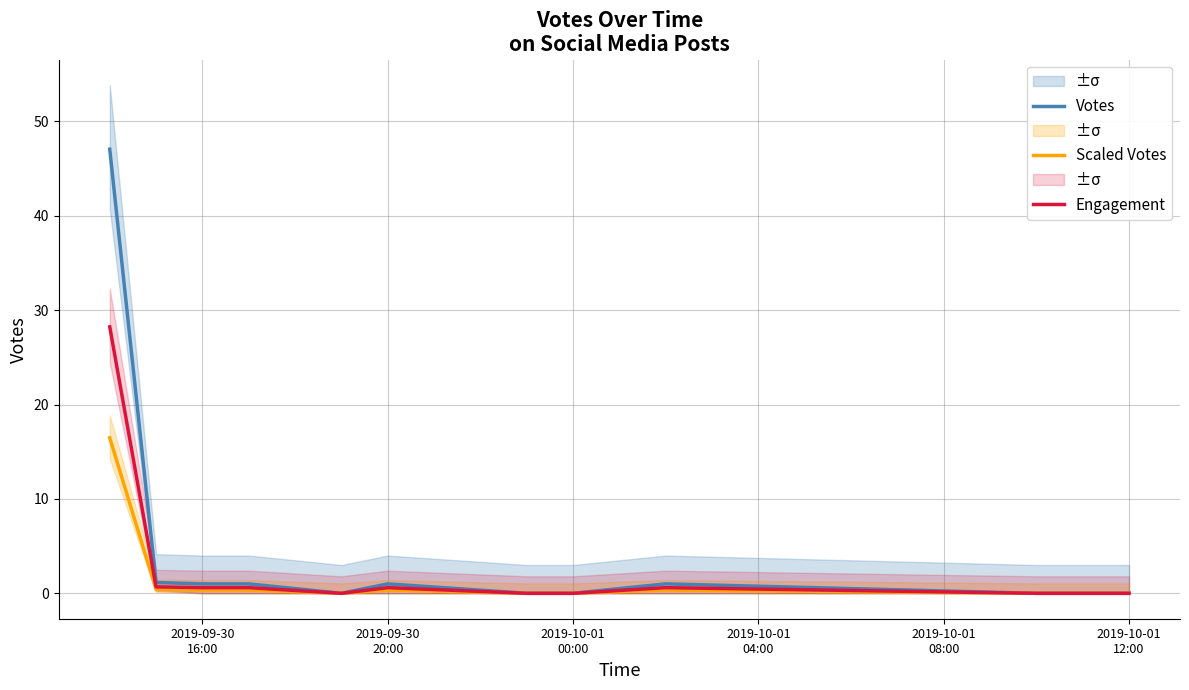

At which label is Votes closest to 23?

2019-09-30
20:00